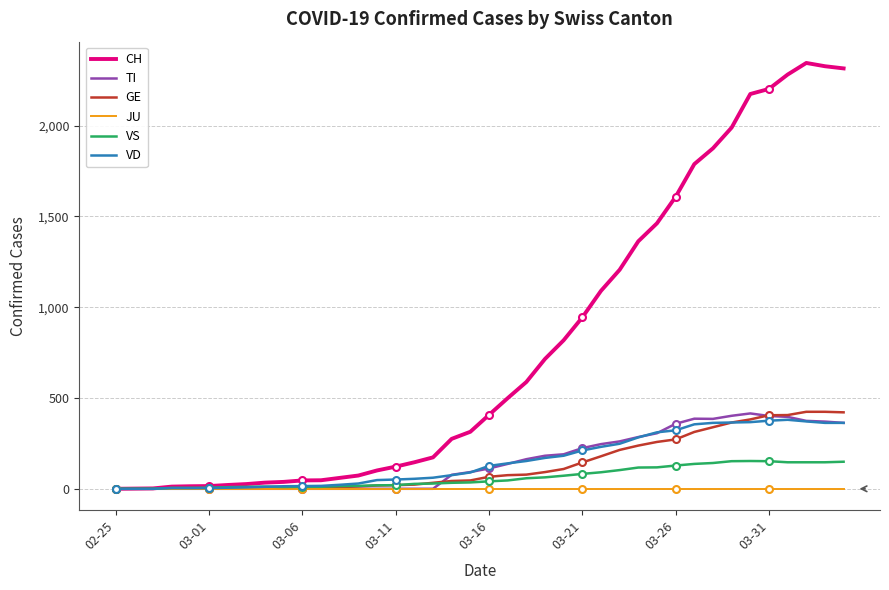

The value of TI at 03-11 is 0. True or false?

True